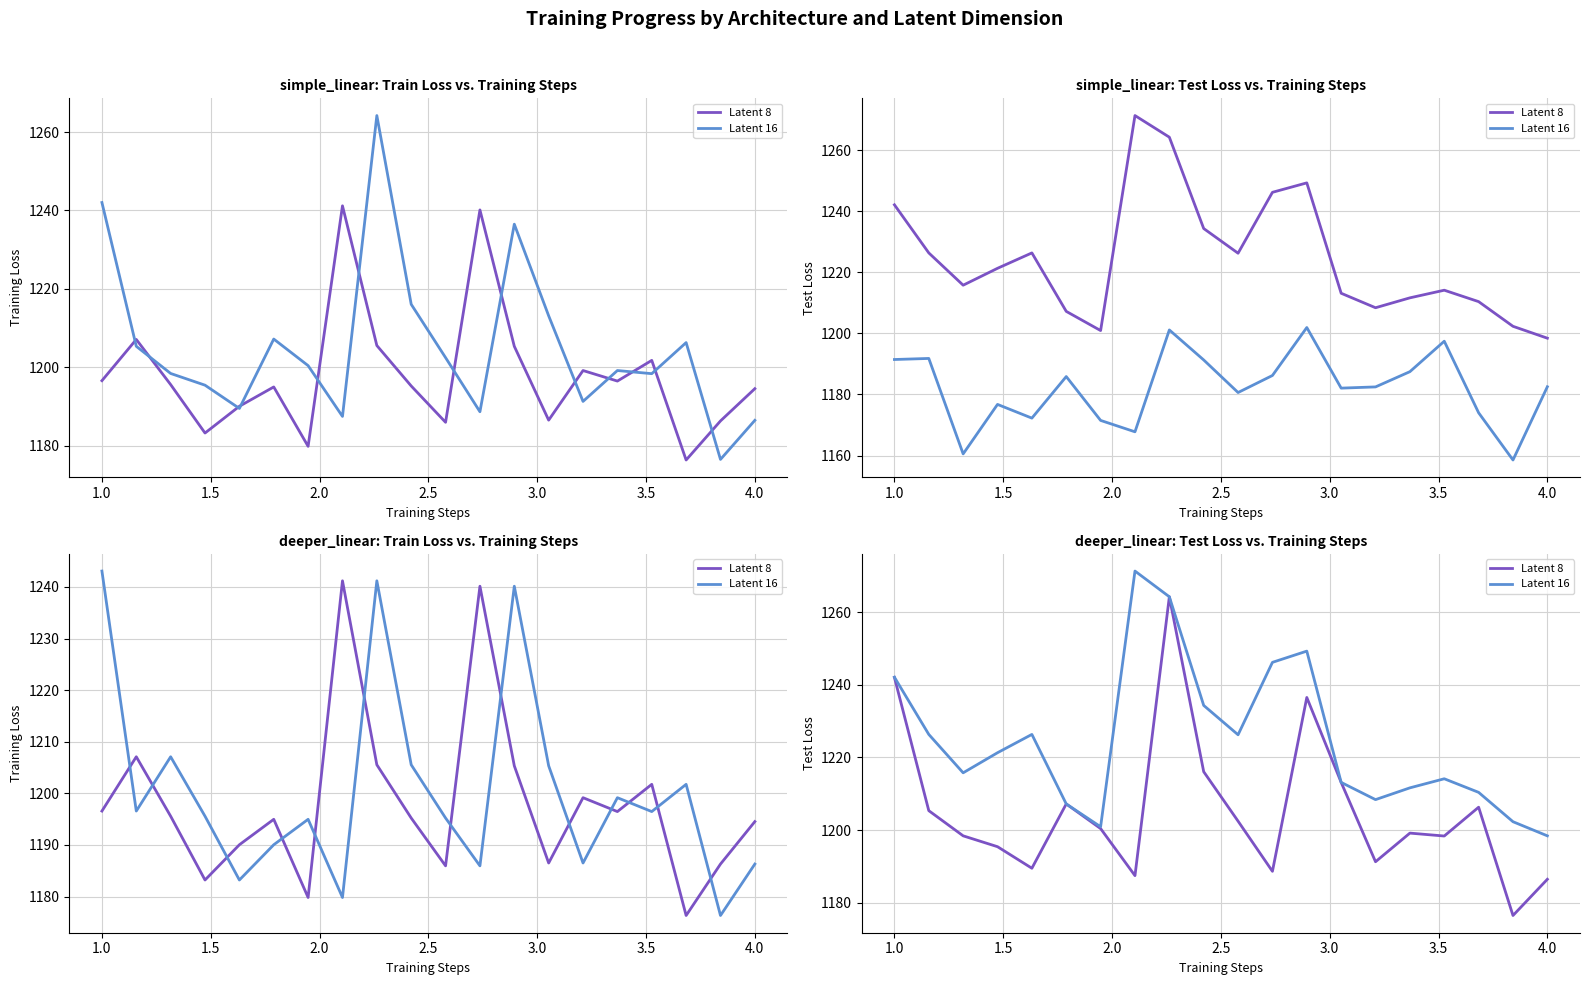

The value of Latent 8 at 2.5 is 1189.5. True or false?

True